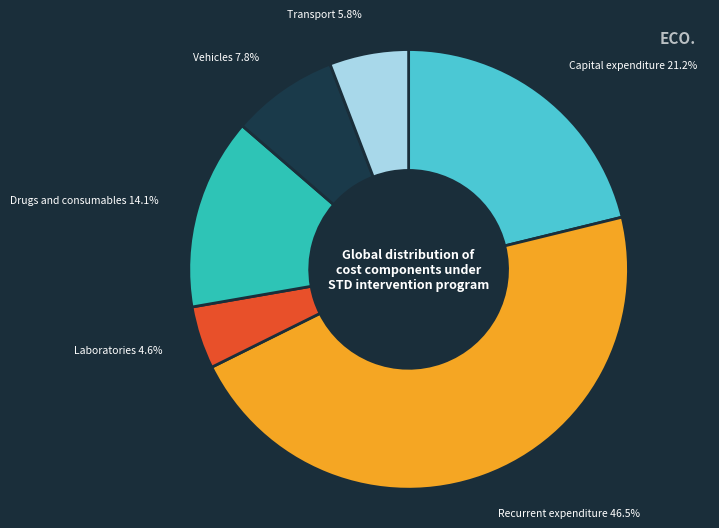

Is there a majority slice in this chart?

No